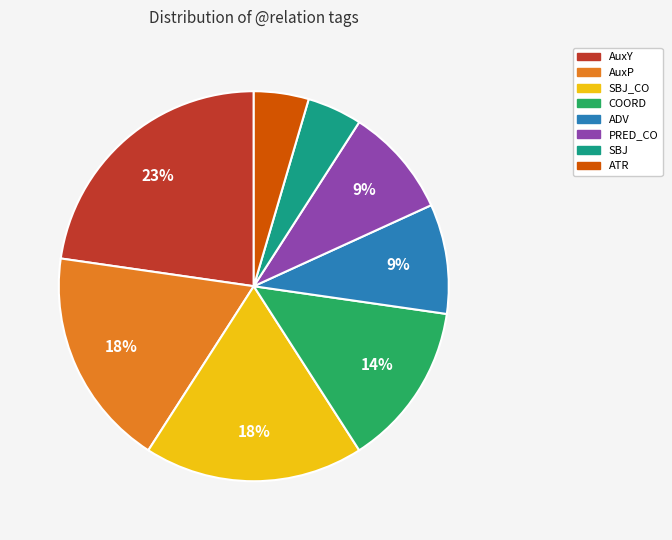

To the nearest percent, what is the average slice percentage?

12%